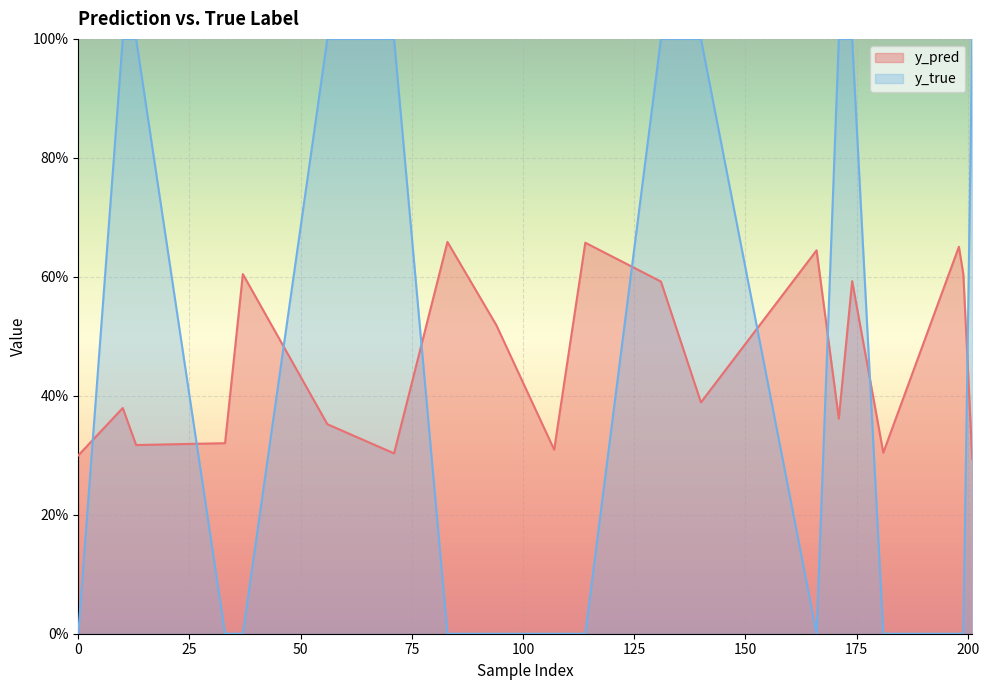

How many data points does each series have?

20